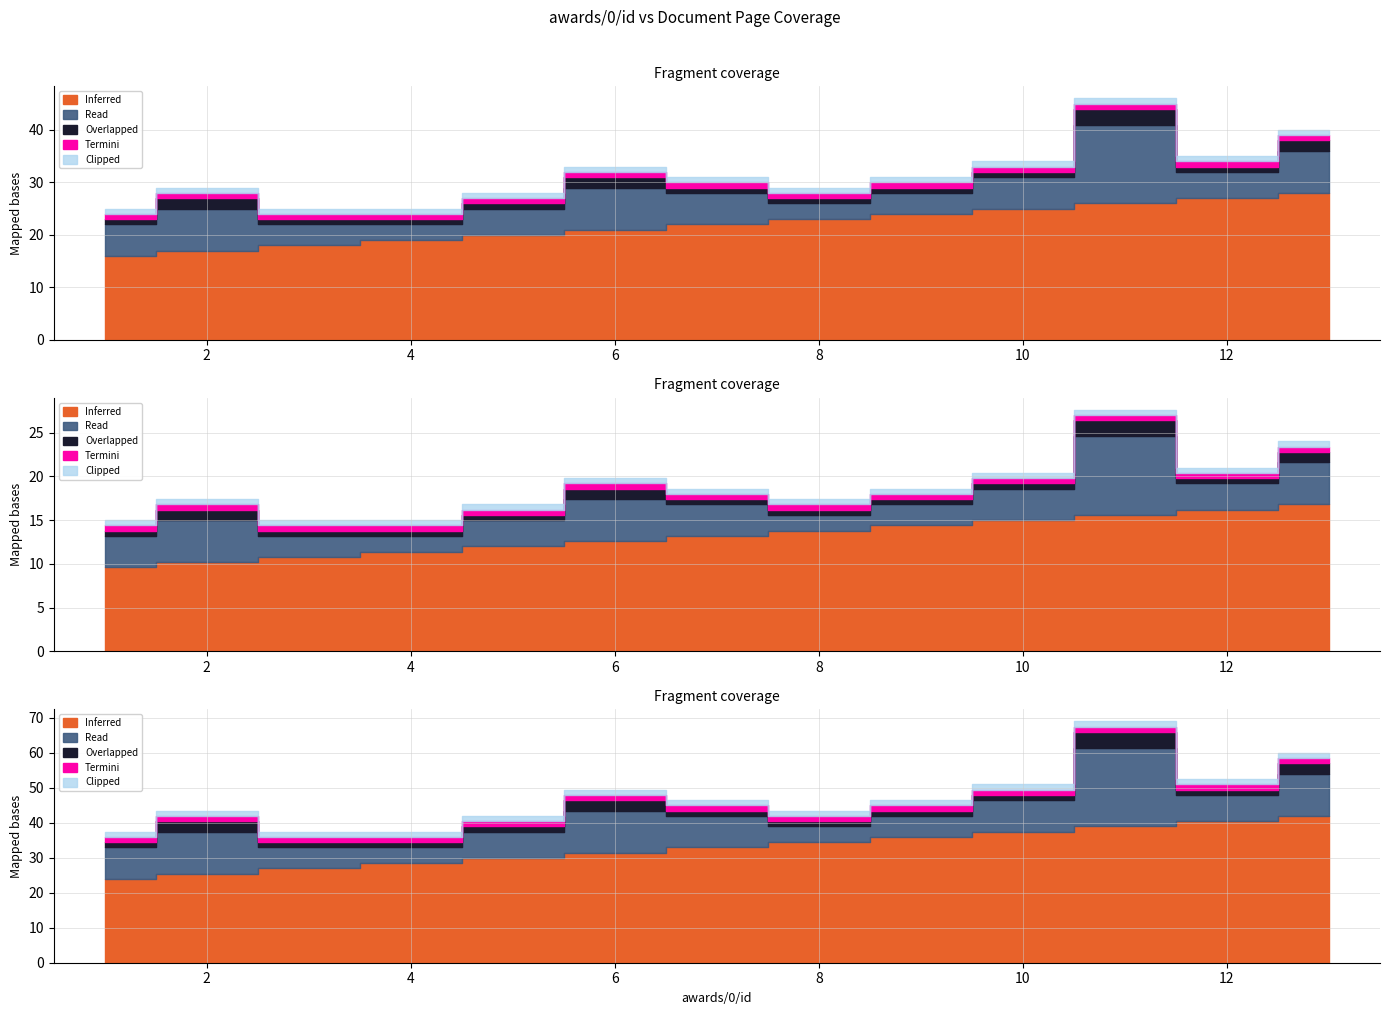

Read the Termini value at 4.

1